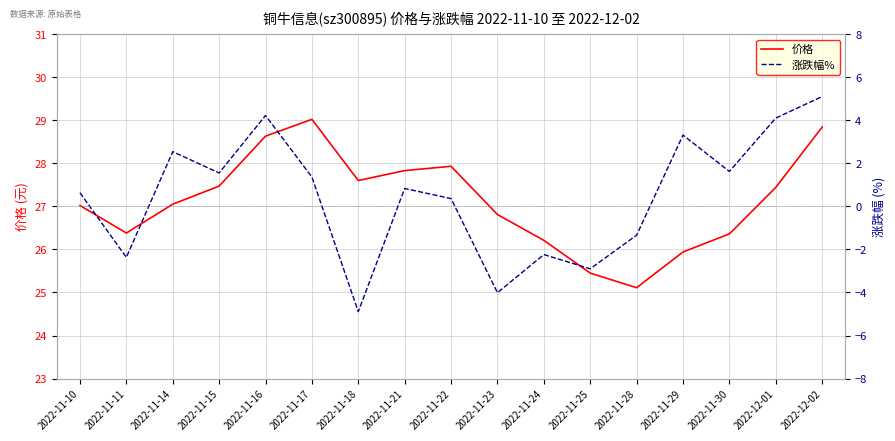

What is the label of the 5th point from the left?

2022-11-16